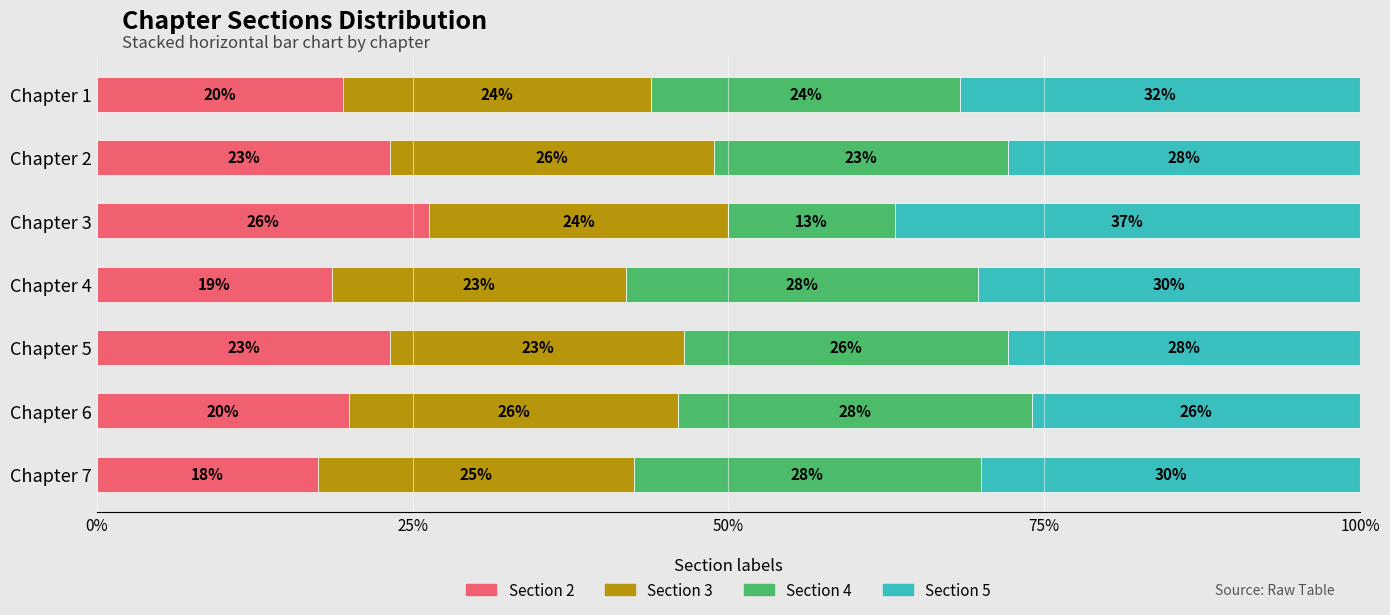

What is the total value across all series at Chapter 2?

100.0